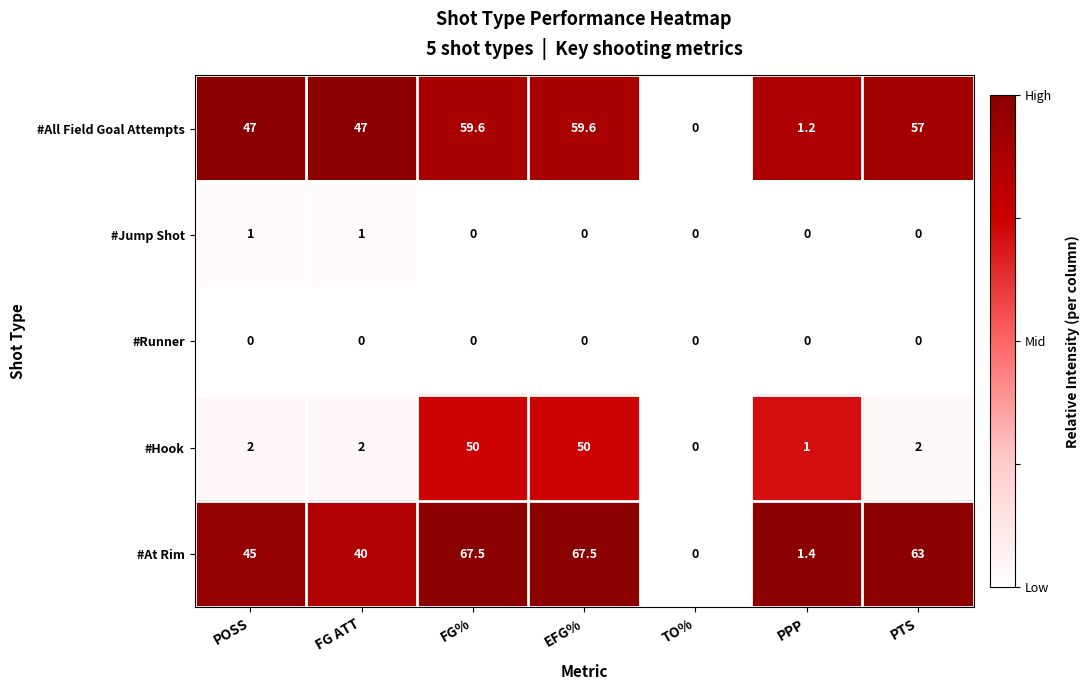

What is the spread (max minus min) of values at PPP?

1.4